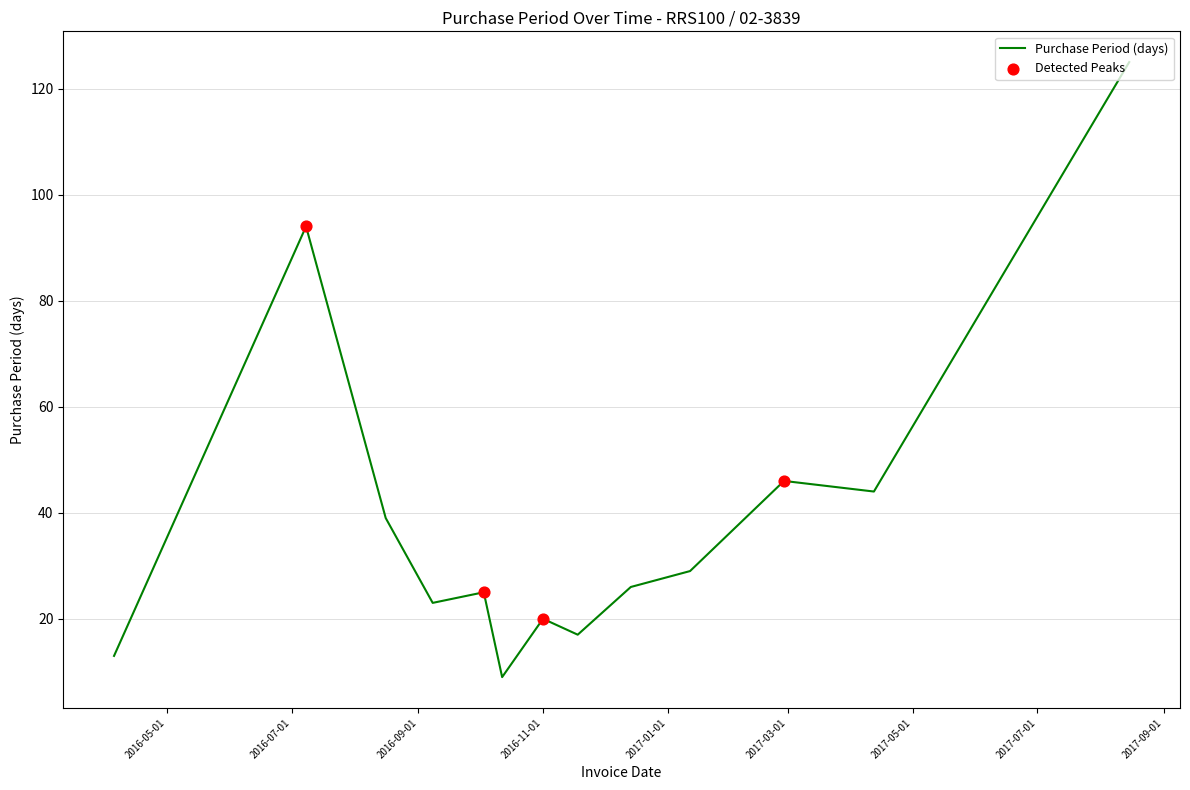

What is the difference between the maximum and minimum values?

116